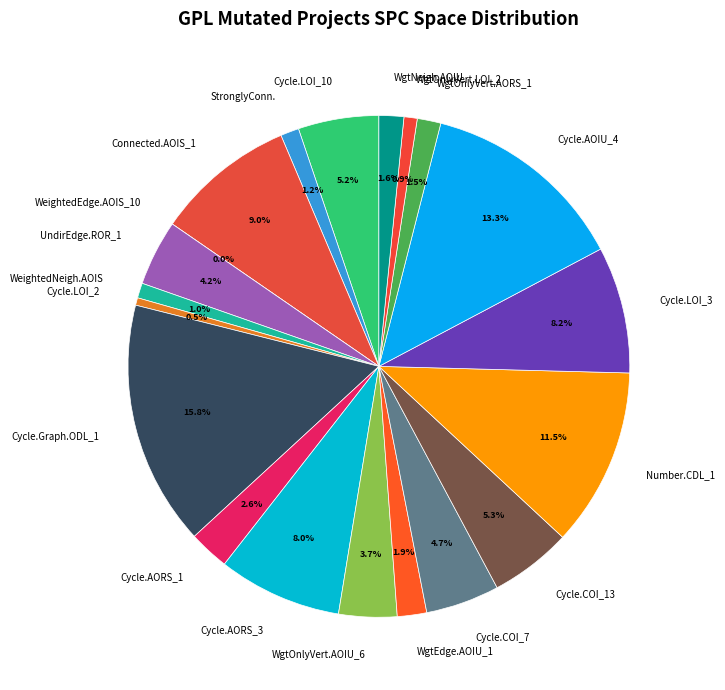

How many slices are in this pie chart?

20